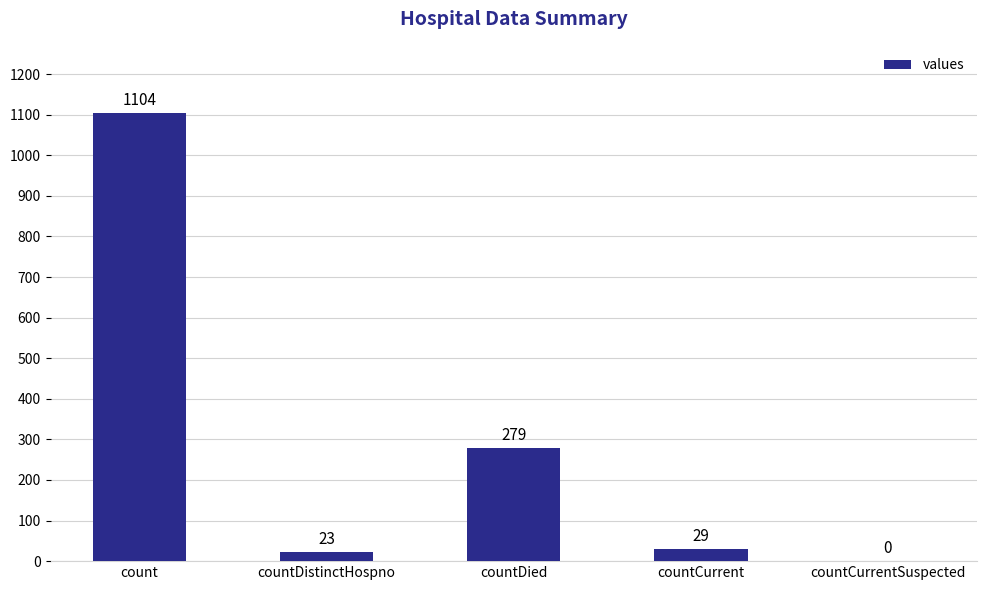

How many categories are shown in the chart?

5